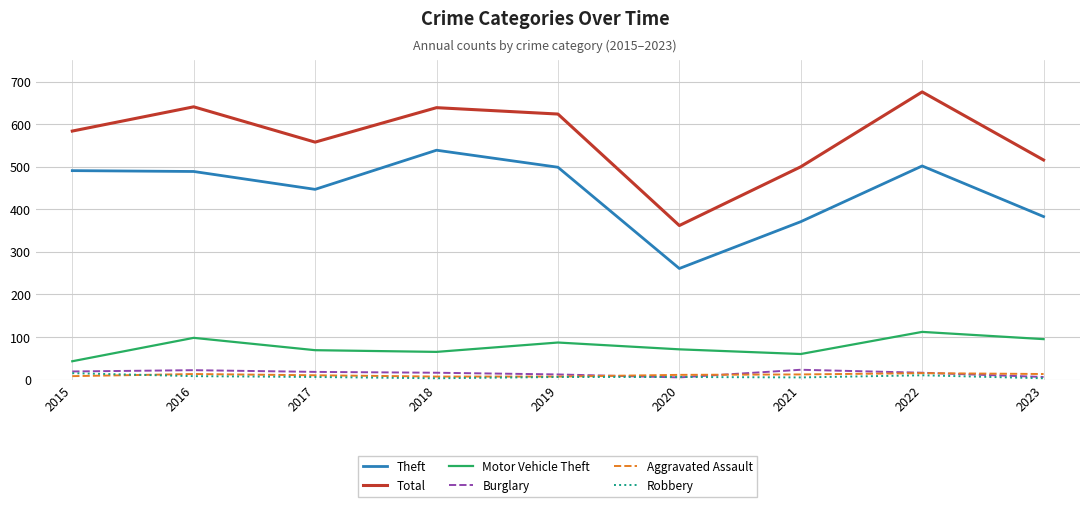

True or false: Total and Robbery cross at least once.

False